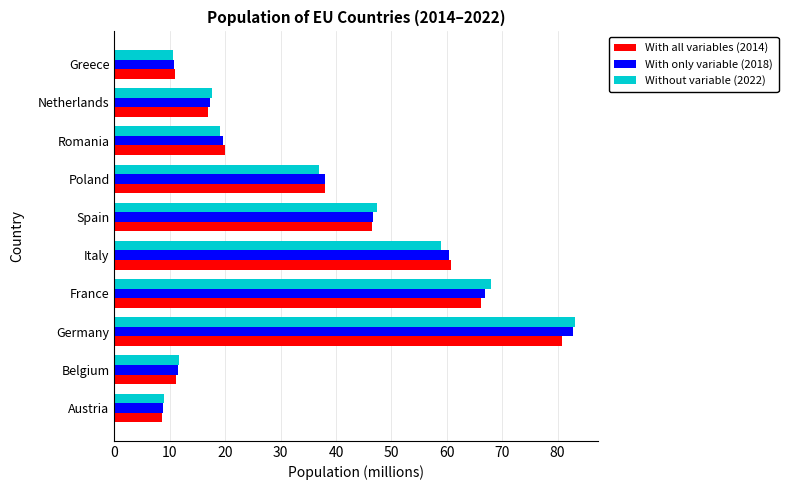

Which series has the widest spread of values?

Without variable (2022)